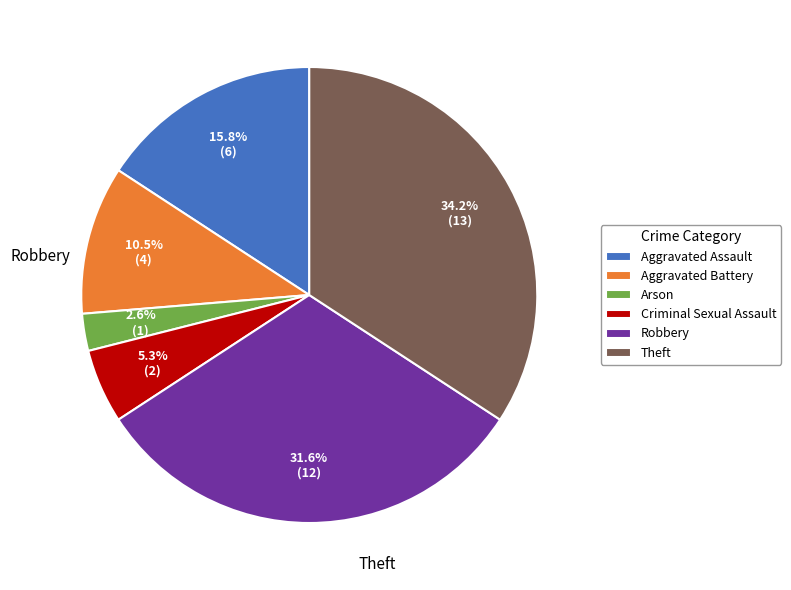

What is the largest slice in the pie chart?

Theft